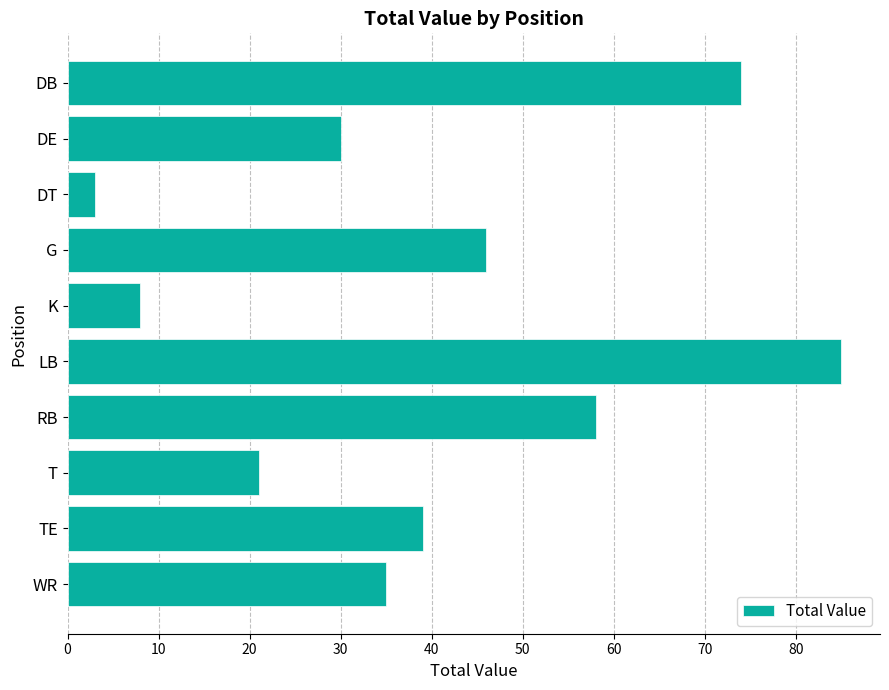

What is the difference between the maximum and minimum values?

82